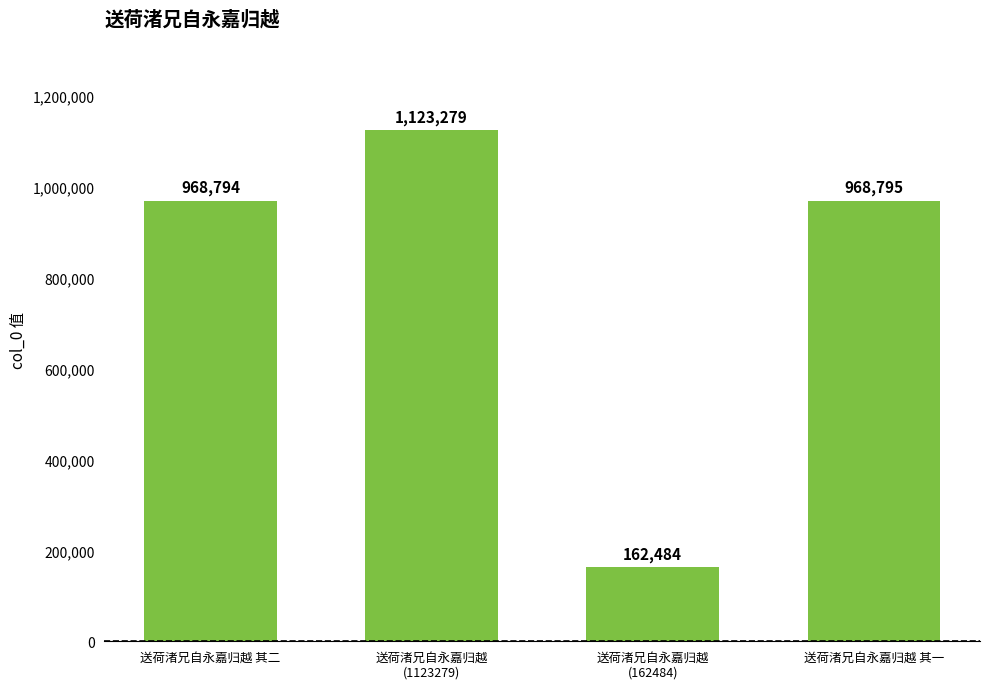

What is the maximum value shown in the chart?

1123279